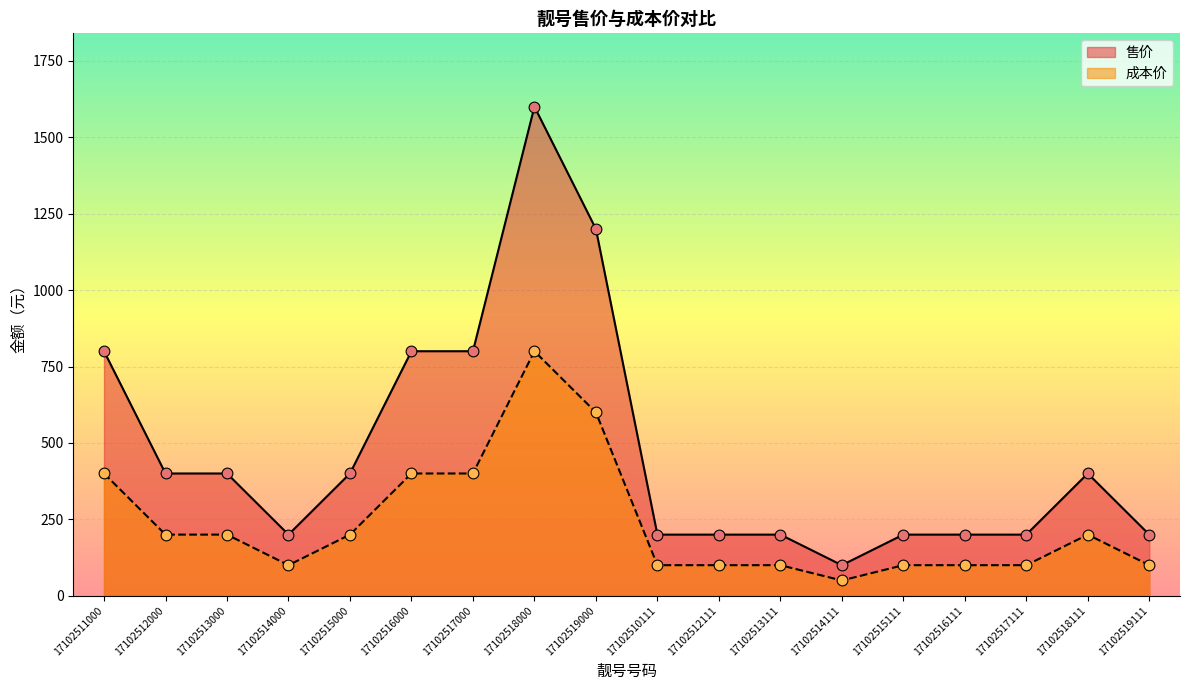

Which series contains the highest Y value?

售价